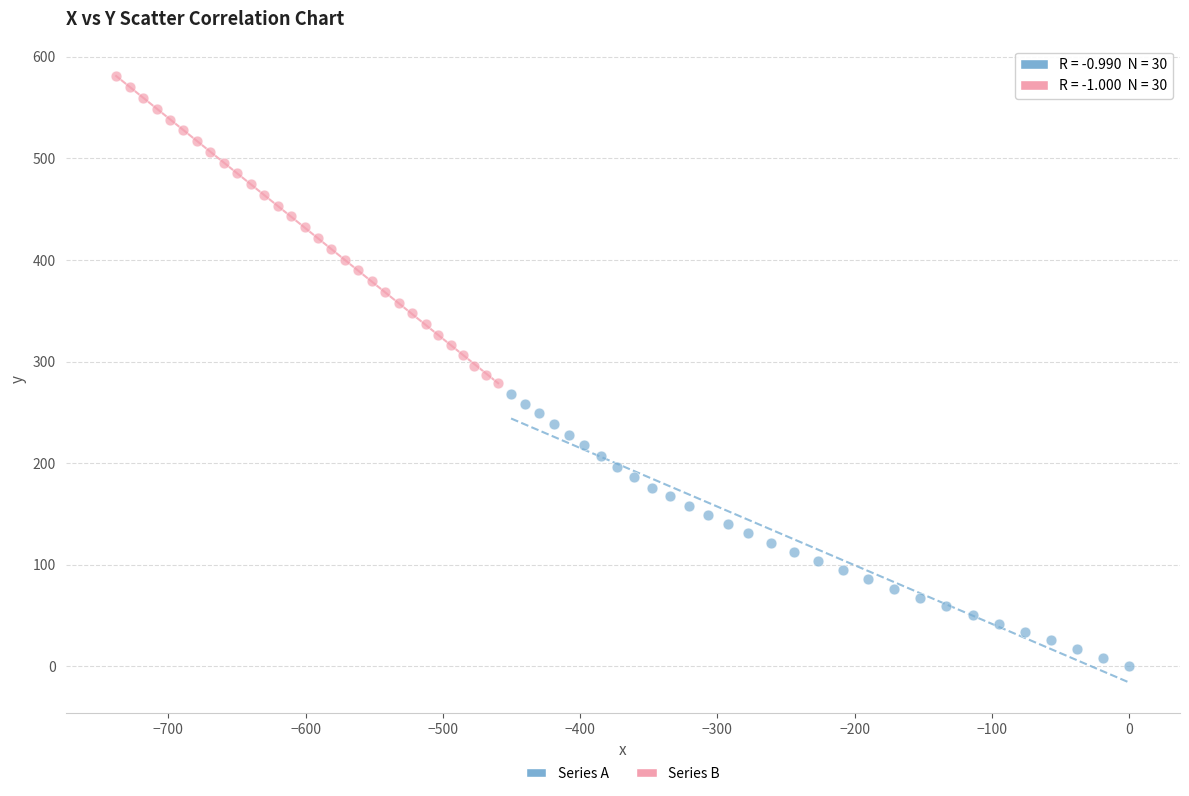

Which series has the widest spread of Y values?

Series B